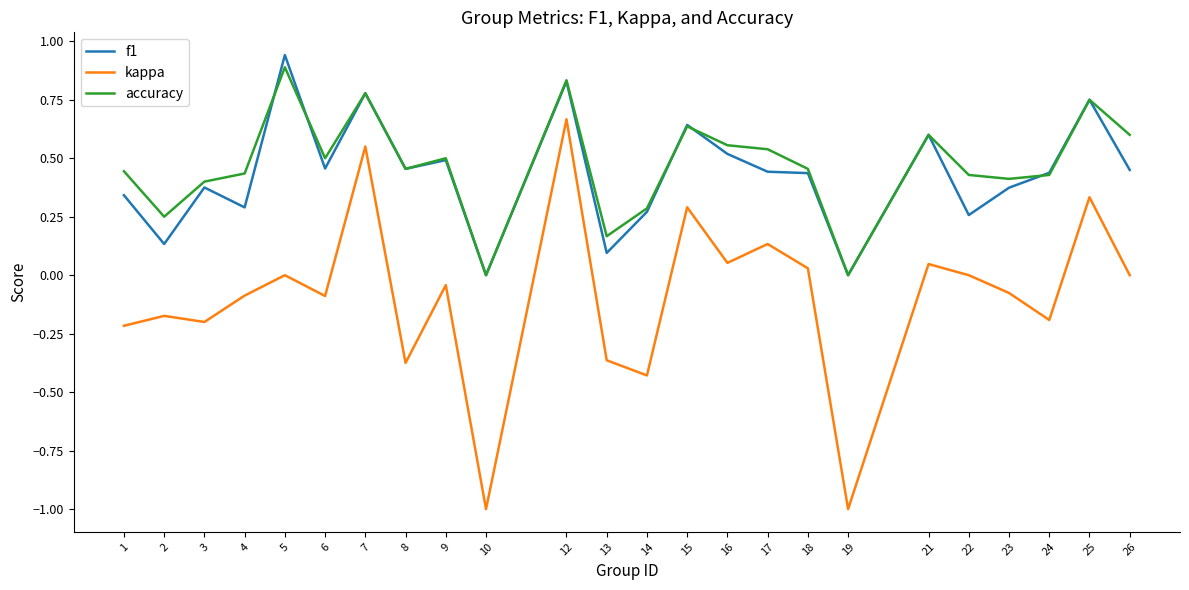

Does the chart display data point markers on the line(s)?

No